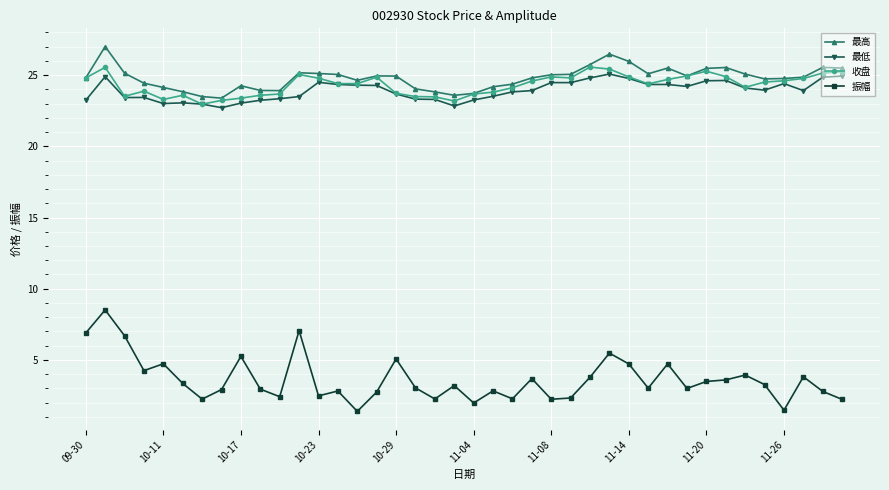

True or false: 最低 has more than 1 points higher than both neighbors.

True